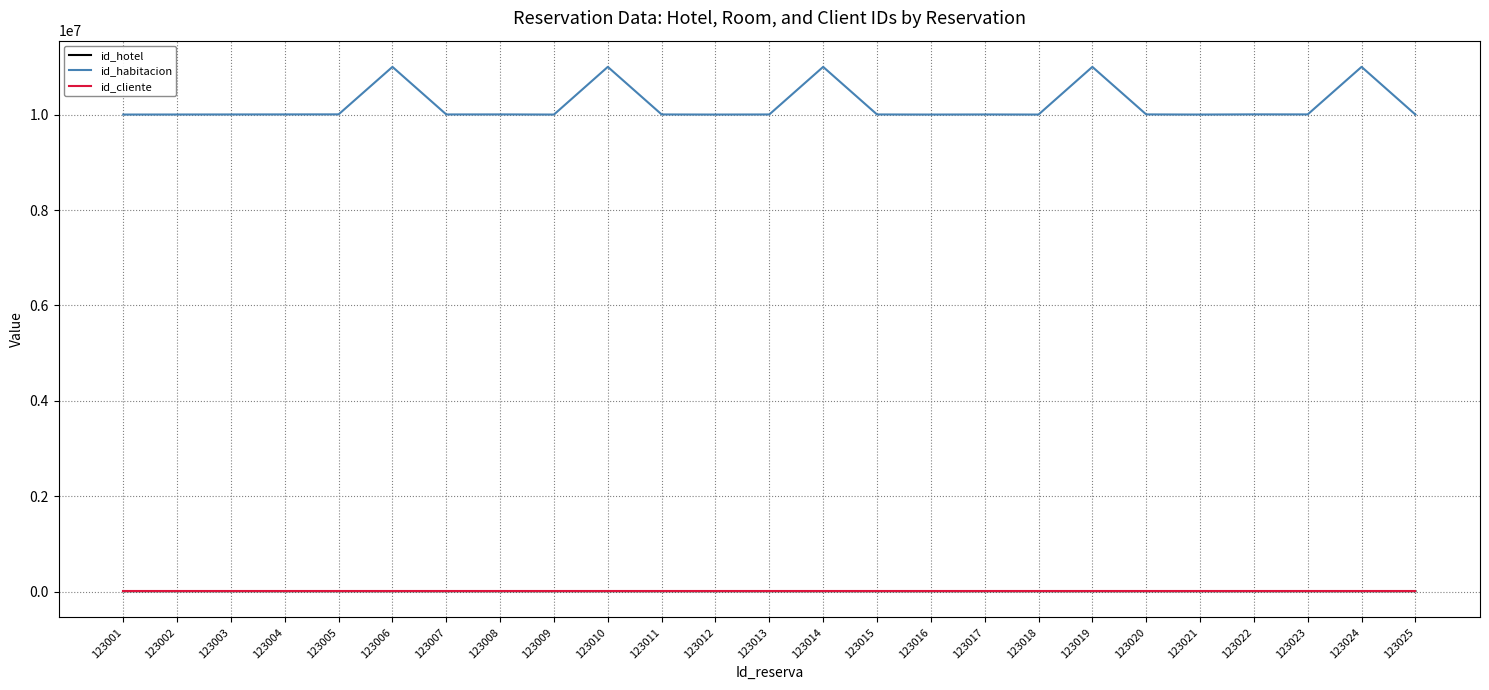

Which series has the largest total across all categories?

id_habitacion